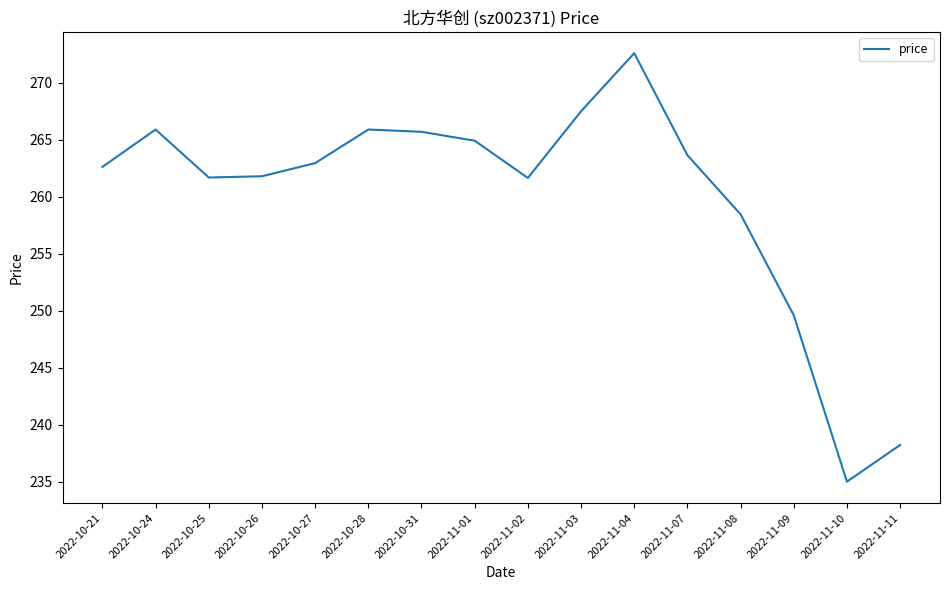

Approximately how many times larger is the value at 2022-11-10 compared to 2022-11-03?

0.9